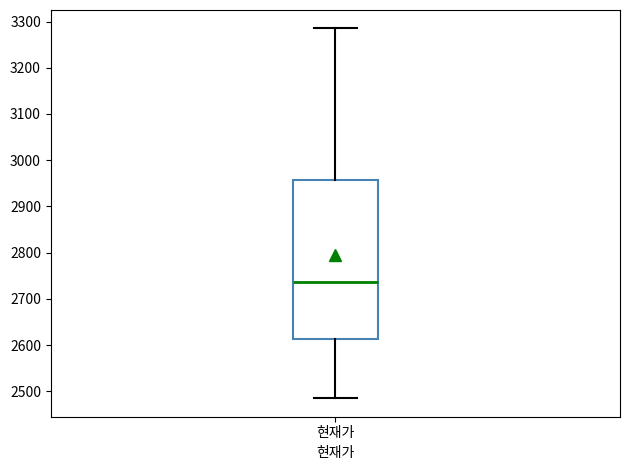

Where does the upper whisker of the box for 현재가 end on the y-axis? The values are not printed on the chart, so give them approximately, as read against the axis.

3290